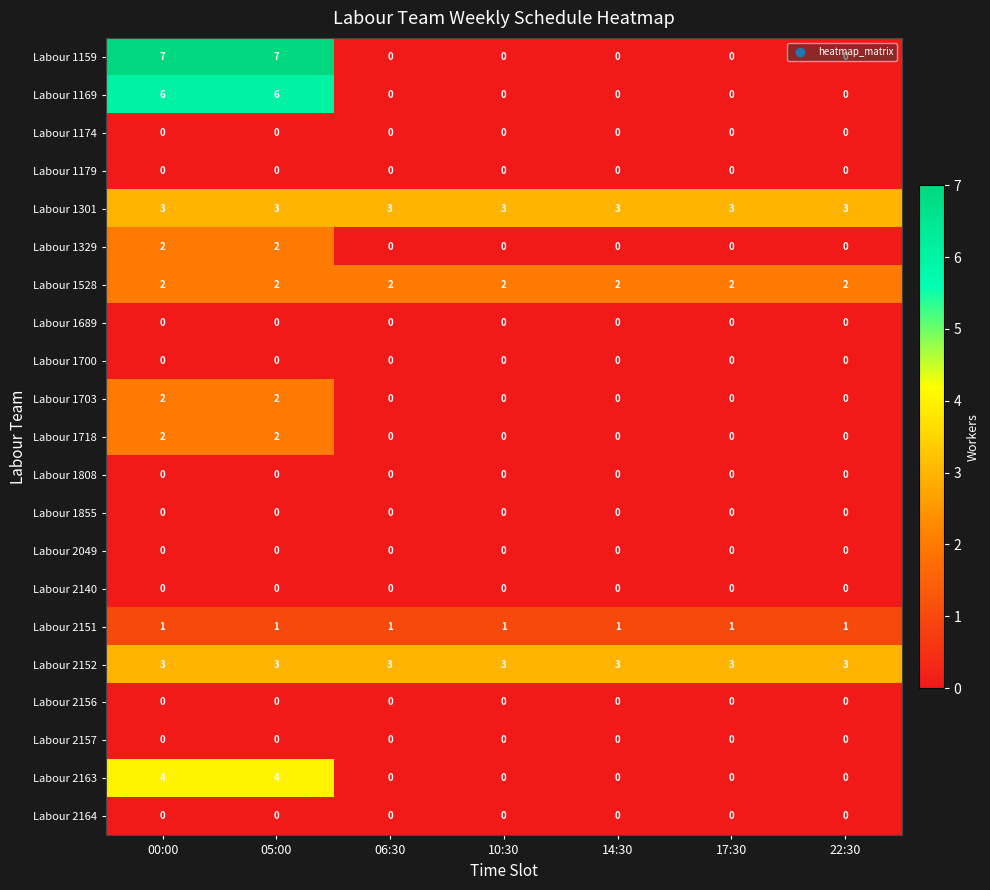

True or false: Labour 1528 has a value of 3 at 06:30.

False